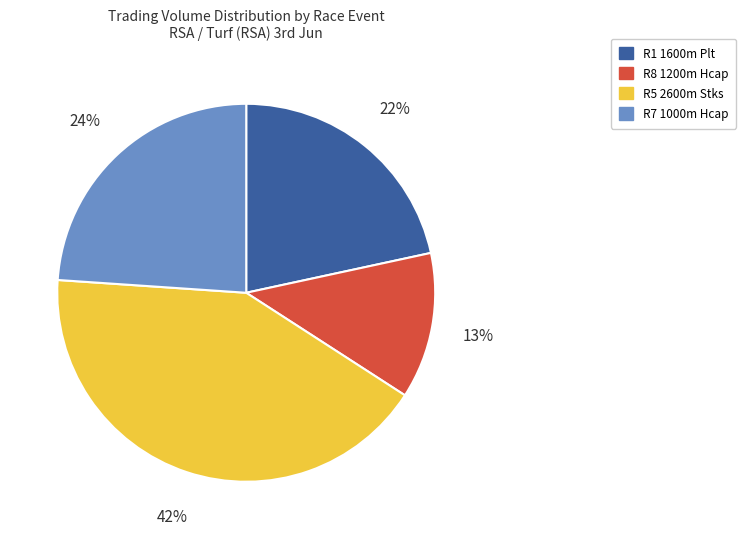

To the nearest percent, what is the average slice percentage?

25%